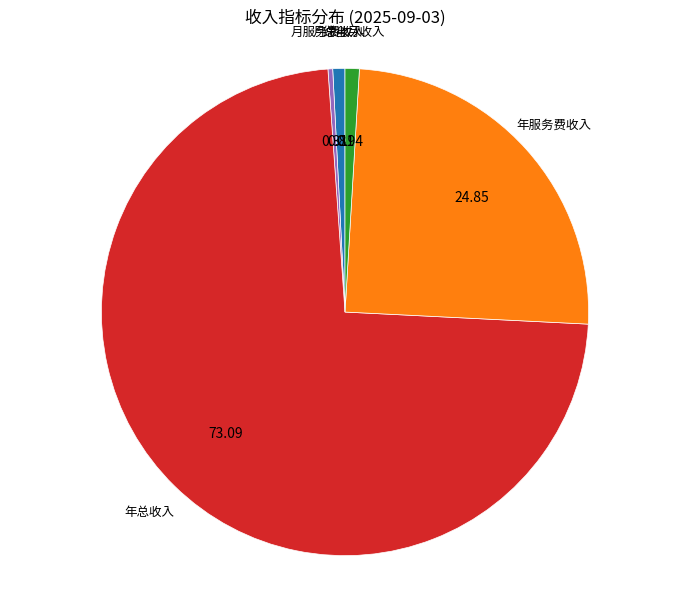

The 月服务费收入 slice represents 0% of the pie. True or false?

True